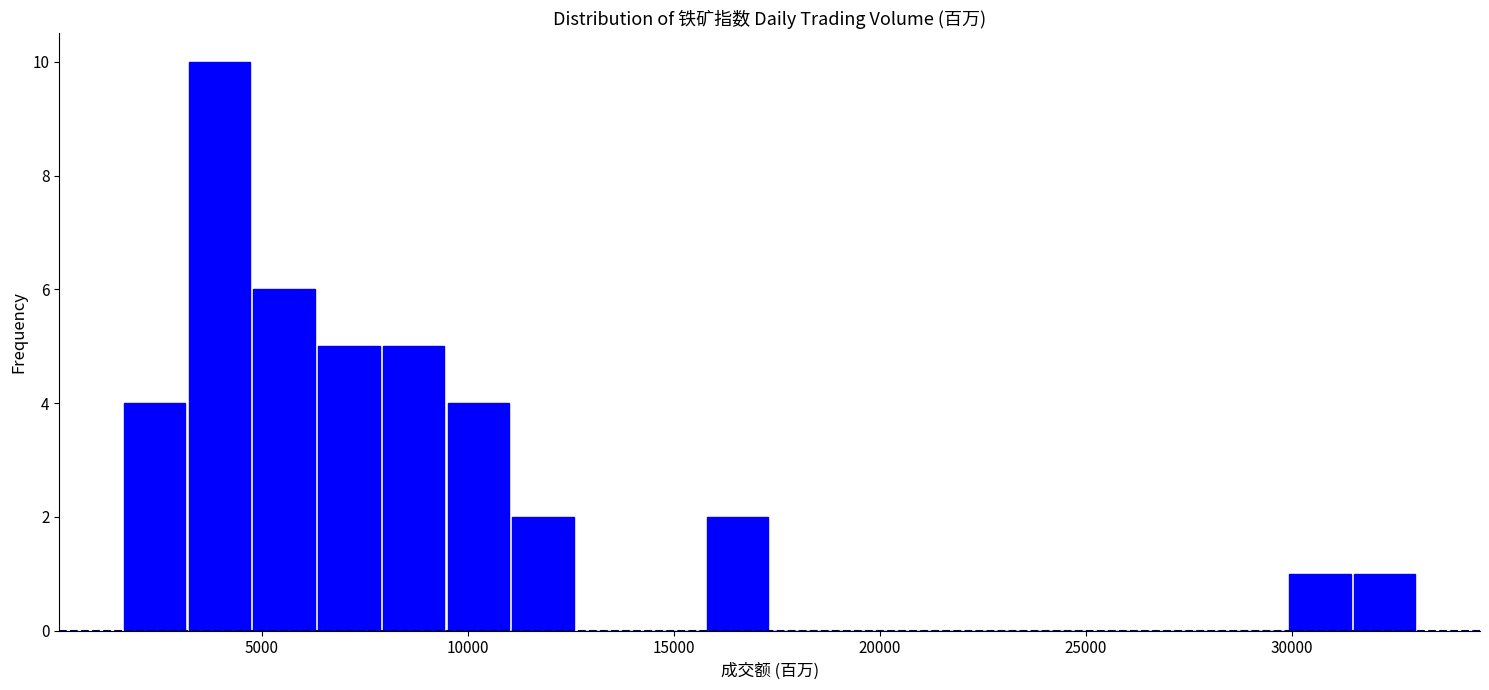

Read against the x-axis, roughly where is the centre of the tallest bar?

4000